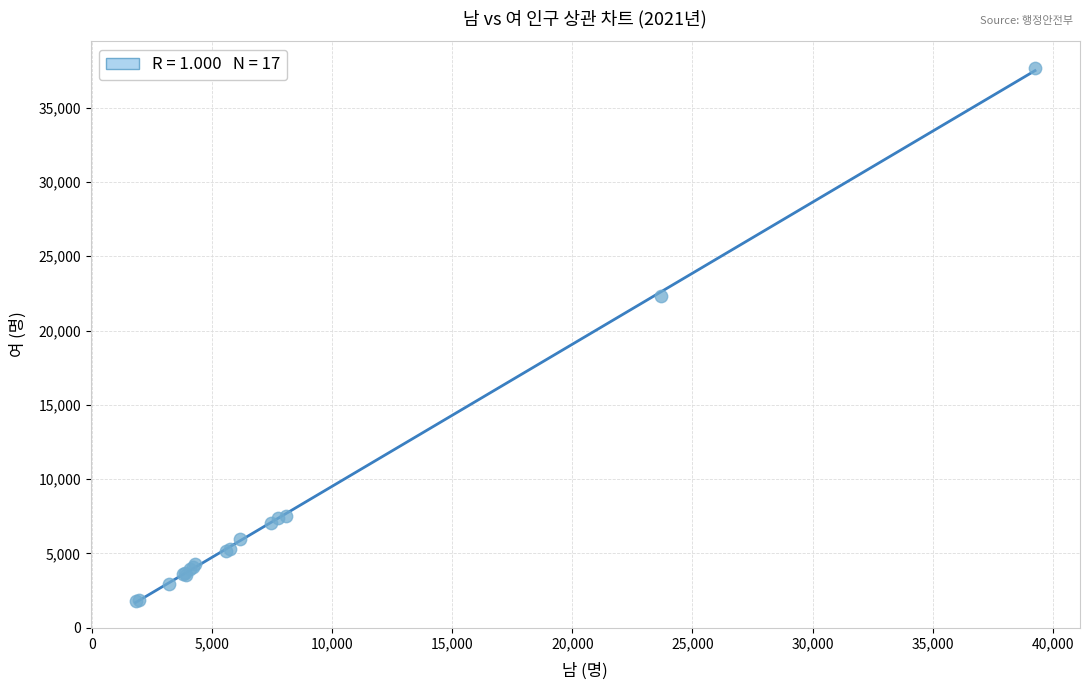

What Y value in the scatter plot is closest to 19730?

22311